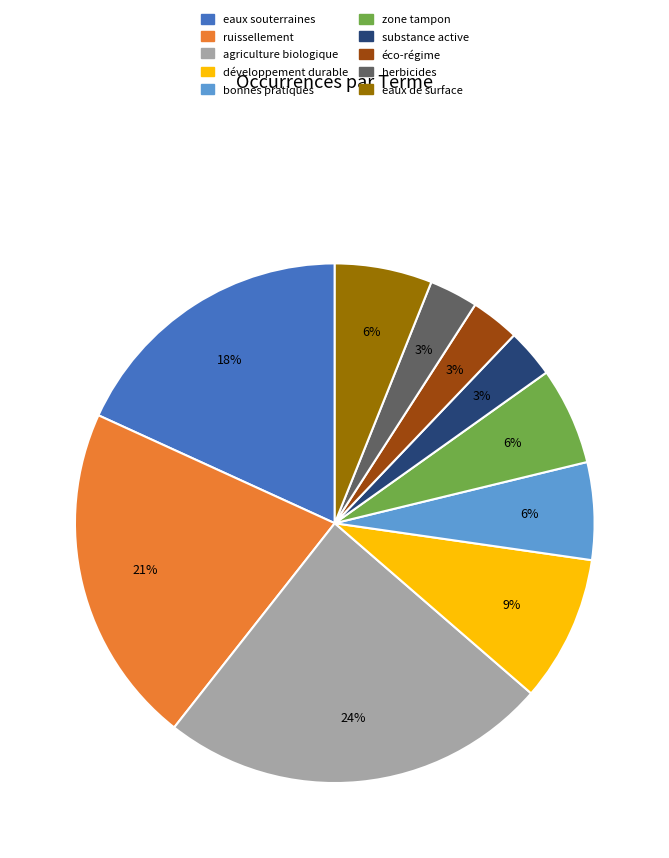

To the nearest percent, what percentage of the pie is herbicides?

3%